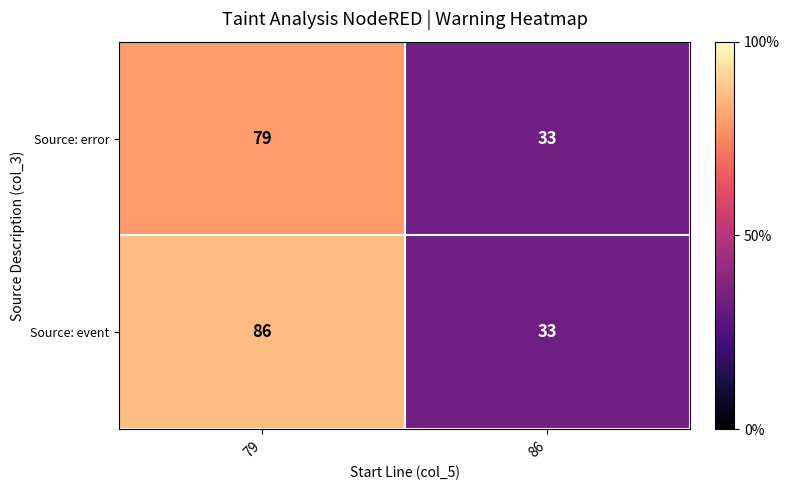

What is the maximum value for Source: error?

79